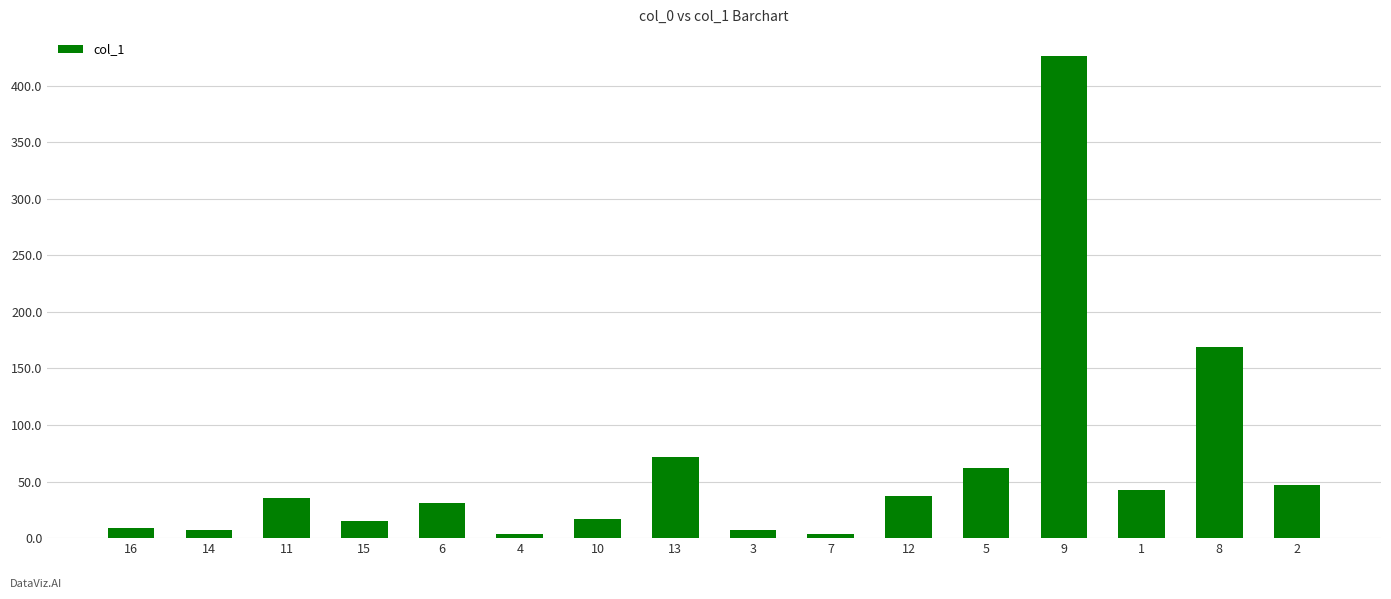

What is the change in value from 13 to 1?

-29.2